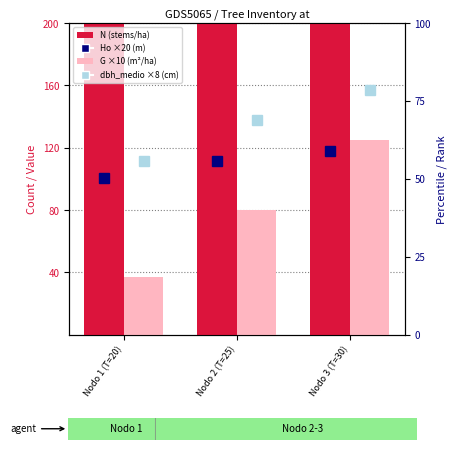

What is the label of the 3rd bar from the right?

Nodo 1 (T=20)